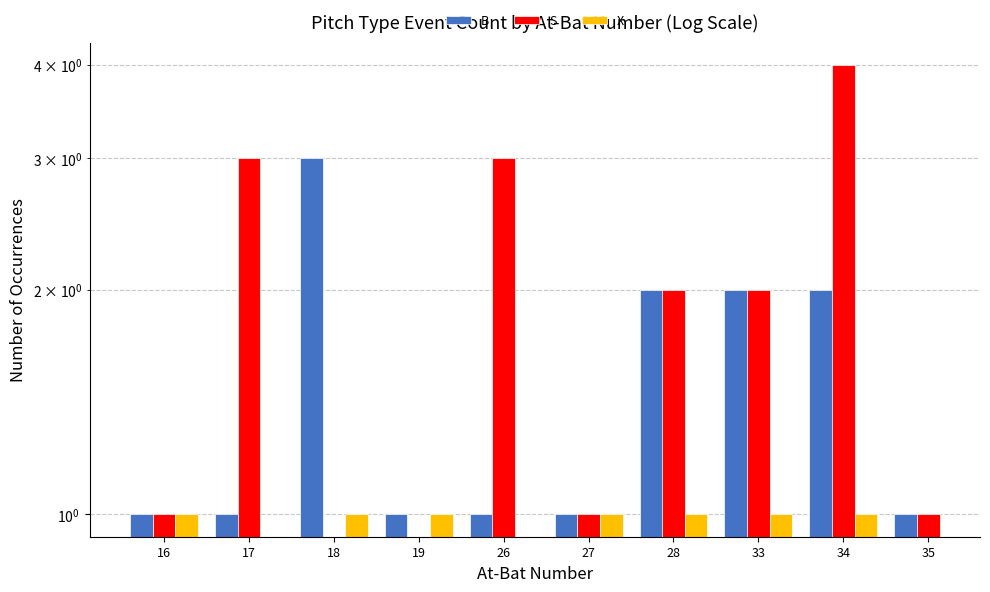

What is the sum of the S values at 28 and 16?

3.0